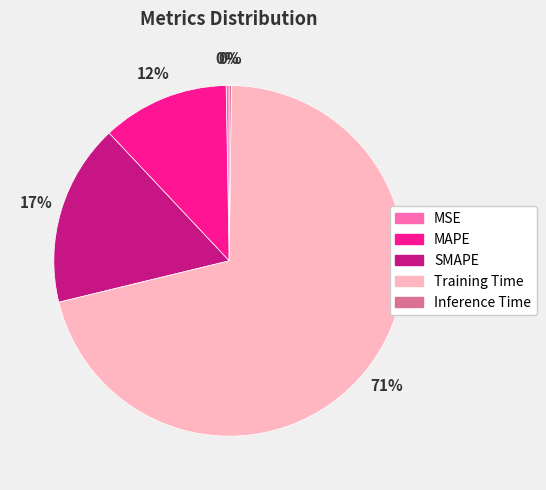

The MSE slice represents 0% of the pie. True or false?

True